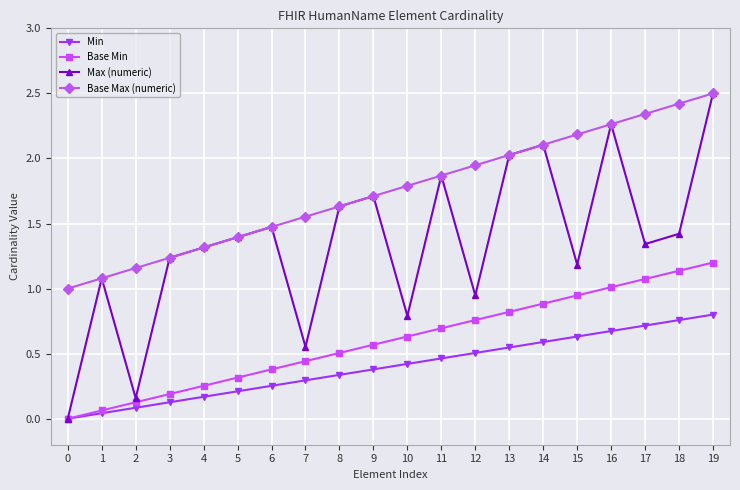

What is the greatest value displayed?

2.5